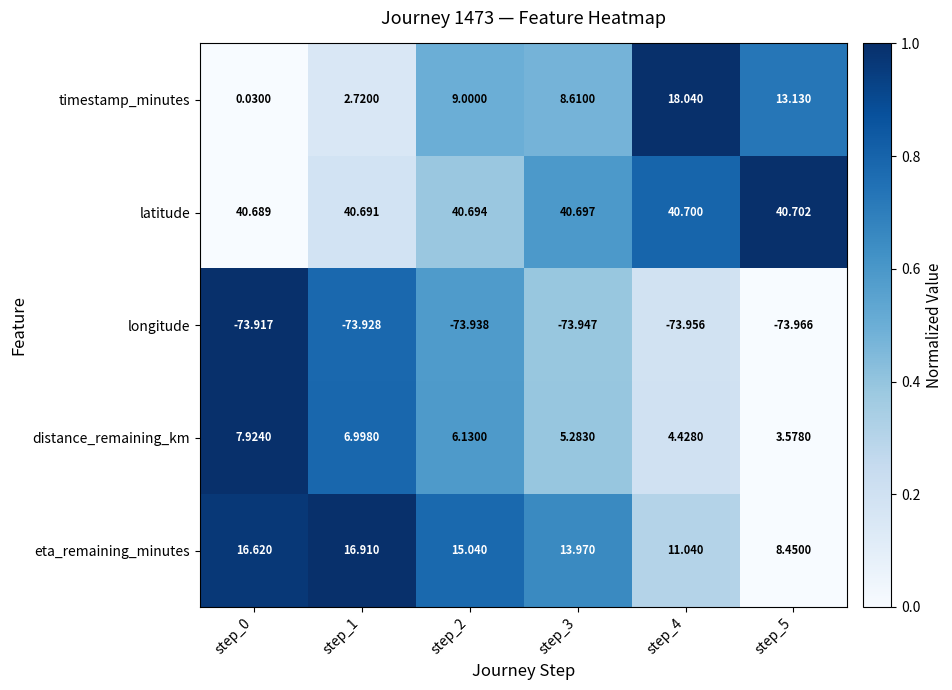

At step_0, list the series in order from smallest to largest.

longitude, timestamp_minutes, distance_remaining_km, eta_remaining_minutes, latitude